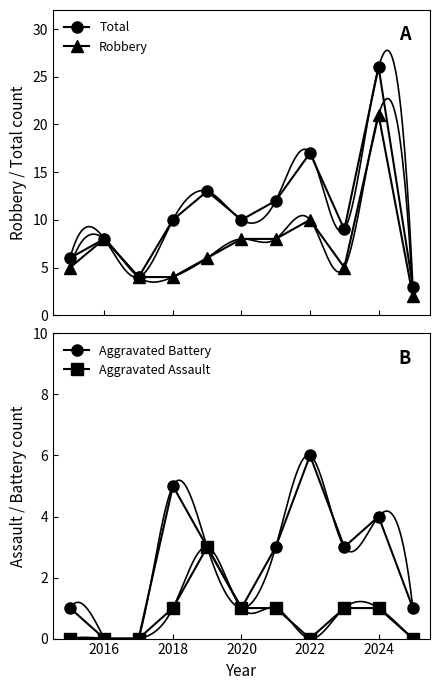

Reading right to left, extract all data points from this chart.

Total: 3	26	9	17	12	10	13	10	4	8	6
Robbery: 2	21	5	10	8	8	6	4	4	8	5
Aggravated Battery: 1	4	3	6	3	1	3	5	0	0	1
Aggravated Assault: 0	1	1	0	1	1	3	1	0	0	0